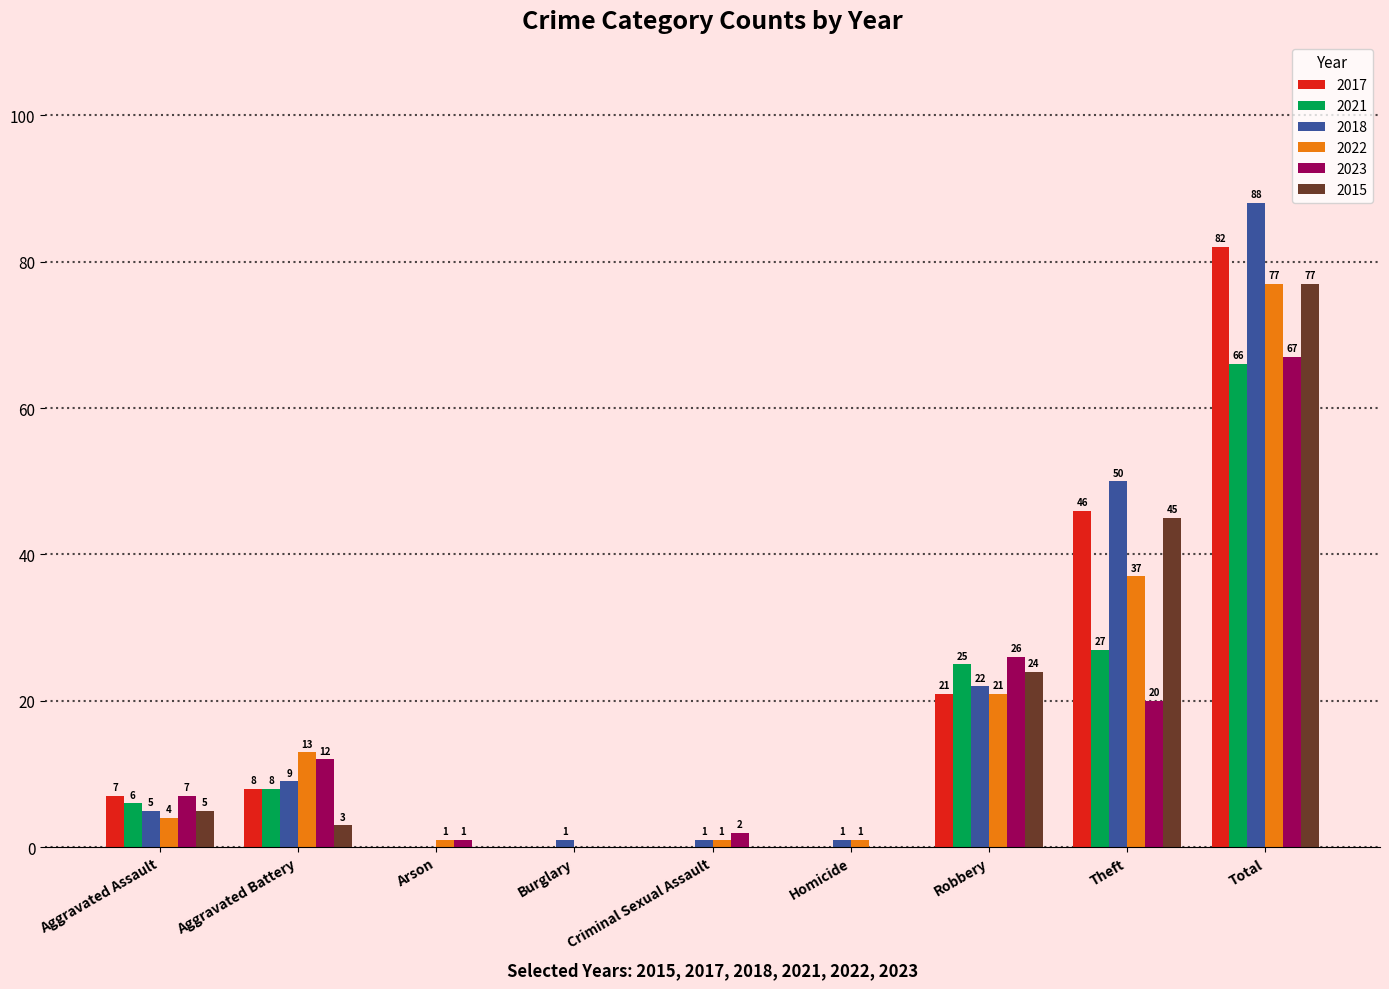

At which label is 2022 closest to 38?

Theft